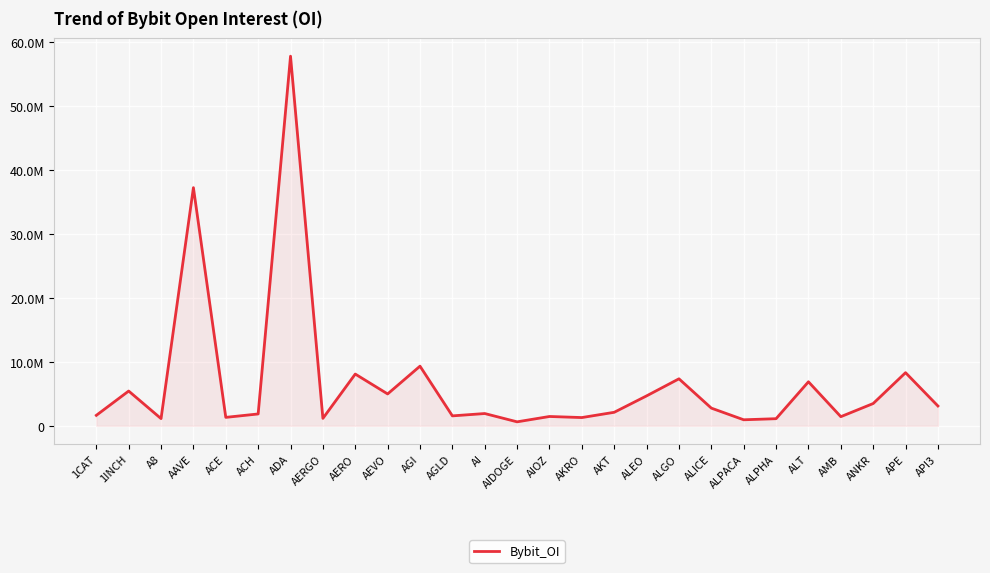

What is the difference between the values at ALGO and 1INCH?

1913241